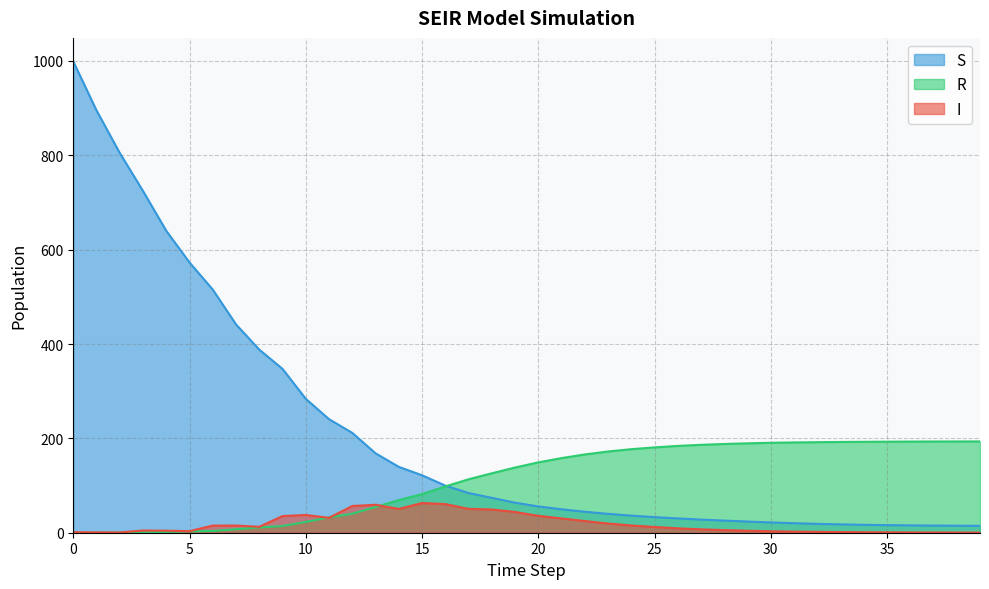

The S series shows 74.9 at 21. True or false?

False